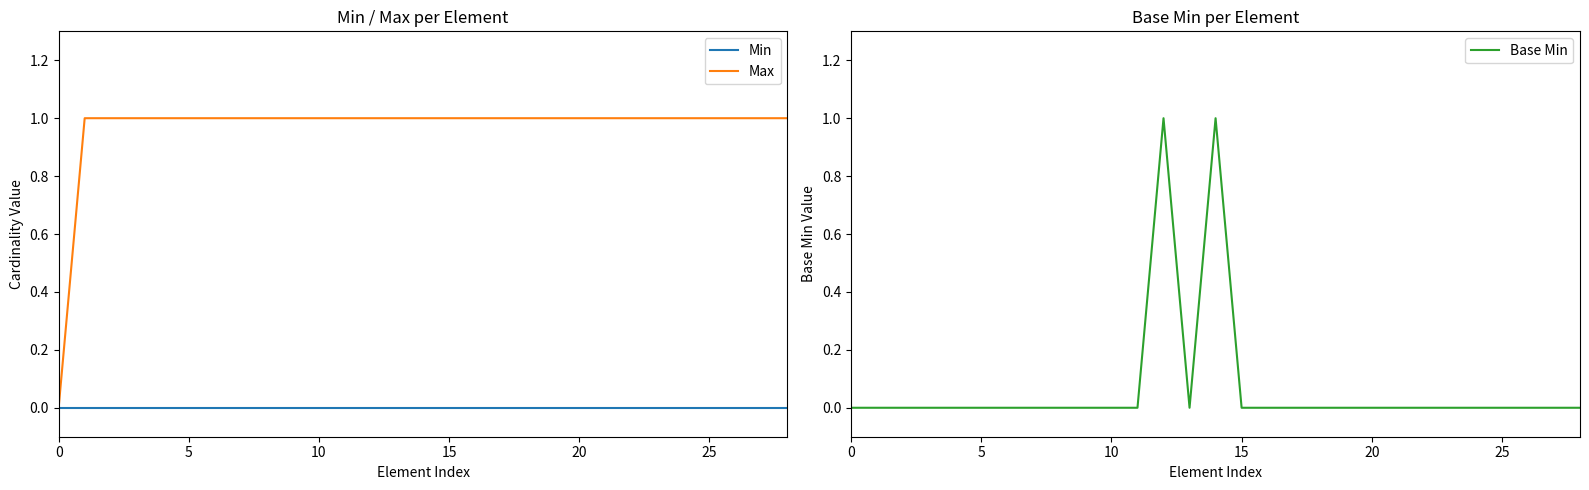

What is the sum of all Base Min values?

2